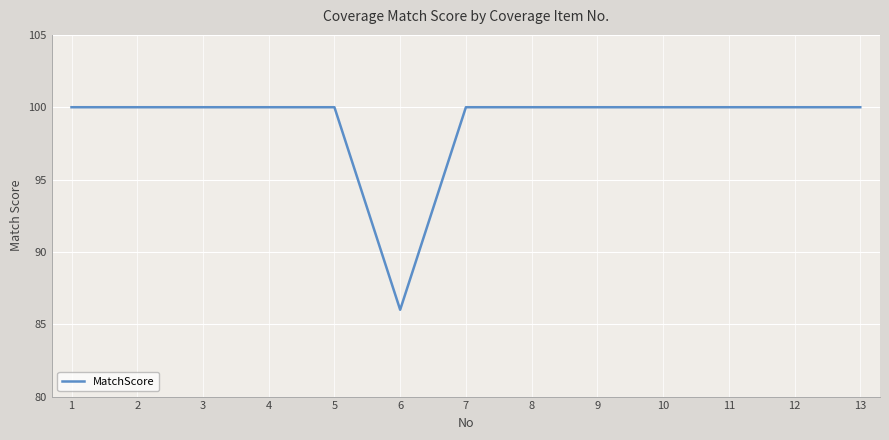

Reading left to right, what are all the values shown in this chart?

1=100	2=100	3=100	4=100	5=100	6=86	7=100	8=100	9=100	10=100	11=100	12=100	13=100